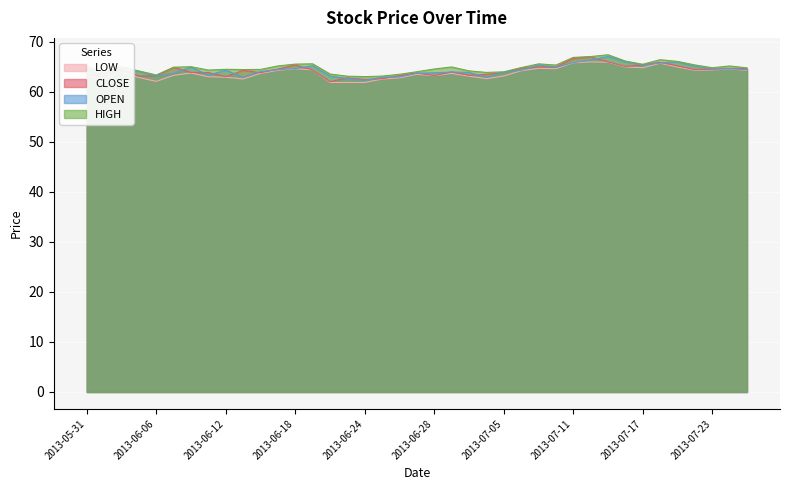

Reading left to right, transcribe all the data shown in this chart.

CLOSE: 2013-05-31=63.1	2013-06-03=63.8	2013-06-04=64.4	2013-06-05=63.1	2013-06-06=63.1	2013-06-07=64.8	2013-06-10=63.8	2013-06-11=63.8	2013-06-12=63.0	2013-06-13=64.2	2013-06-14=63.8	2013-06-17=64.5	2013-06-18=65.3	2013-06-19=64.3	2013-06-20=62.0	2013-06-21=62.8	2013-06-24=62.4	2013-06-25=62.6	2013-06-26=63.2	2013-06-27=63.7	2013-06-28=63.2	2013-07-01=63.9	2013-07-02=63.3	2013-07-03=63.4	2013-07-05=63.8	2013-07-08=64.7	2013-07-09=64.9	2013-07-10=64.9	2013-07-11=66.6	2013-07-12=67.0	2013-07-15=65.9	2013-07-16=65.0	2013-07-17=65.3	2013-07-18=65.8	2013-07-19=65.2	2013-07-22=64.4	2013-07-23=64.5	2013-07-24=64.6	2013-07-25=64.5
OPEN: 2013-05-31=64.6	2013-06-03=63.0	2013-06-04=63.9	2013-06-05=64.1	2013-06-06=63.1	2013-06-07=63.6	2013-06-10=64.9	2013-06-11=63.3	2013-06-12=64.3	2013-06-13=62.9	2013-06-14=64.0	2013-06-17=64.4	2013-06-18=64.6	2013-06-19=65.2	2013-06-20=63.1	2013-06-21=62.6	2013-06-24=62.2	2013-06-25=62.9	2013-06-26=63.0	2013-06-27=63.7	2013-06-28=63.8	2013-07-01=63.9	2013-07-02=63.8	2013-07-03=62.9	2013-07-05=63.9	2013-07-08=64.2	2013-07-09=65.3	2013-07-10=64.9	2013-07-11=65.8	2013-07-12=66.3	2013-07-15=67.0	2013-07-16=66.0	2013-07-17=65.3	2013-07-18=65.7	2013-07-19=65.9	2013-07-22=65.1	2013-07-23=64.5	2013-07-24=64.6	2013-07-25=64.4
HIGH: 2013-05-31=65.0	2013-06-03=63.8	2013-06-04=64.9	2013-06-05=64.1	2013-06-06=63.3	2013-06-07=64.9	2013-06-10=65.0	2013-06-11=64.3	2013-06-12=64.5	2013-06-13=64.4	2013-06-14=64.4	2013-06-17=65.1	2013-06-18=65.5	2013-06-19=65.5	2013-06-20=63.5	2013-06-21=63.1	2013-06-24=63.0	2013-06-25=63.1	2013-06-26=63.5	2013-06-27=64.0	2013-06-28=64.5	2013-07-01=64.9	2013-07-02=64.1	2013-07-03=63.8	2013-07-05=64.0	2013-07-08=64.8	2013-07-09=65.5	2013-07-10=65.3	2013-07-11=66.8	2013-07-12=67.0	2013-07-15=67.4	2013-07-16=66.1	2013-07-17=65.5	2013-07-18=66.4	2013-07-19=66.0	2013-07-22=65.3	2013-07-23=64.8	2013-07-24=65.1	2013-07-25=64.7
LOW: 2013-05-31=63.1	2013-06-03=62.5	2013-06-04=63.9	2013-06-05=62.8	2013-06-06=62.0	2013-06-07=63.2	2013-06-10=63.7	2013-06-11=63.0	2013-06-12=62.9	2013-06-13=62.5	2013-06-14=63.6	2013-06-17=64.2	2013-06-18=64.6	2013-06-19=64.3	2013-06-20=61.8	2013-06-21=61.8	2013-06-24=61.8	2013-06-25=62.5	2013-06-26=62.8	2013-06-27=63.5	2013-06-28=63.2	2013-07-01=63.6	2013-07-02=63.1	2013-07-03=62.6	2013-07-05=63.1	2013-07-08=64.2	2013-07-09=64.7	2013-07-10=64.6	2013-07-11=65.8	2013-07-12=65.9	2013-07-15=65.9	2013-07-16=64.9	2013-07-17=64.8	2013-07-18=65.7	2013-07-19=64.9	2013-07-22=64.3	2013-07-23=64.3	2013-07-24=64.5	2013-07-25=64.3